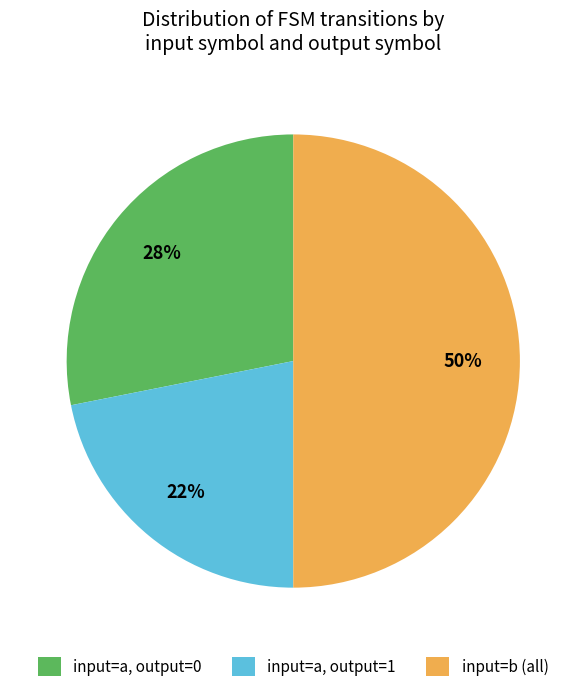

Which category has the smallest portion of the pie?

input=a, output=1